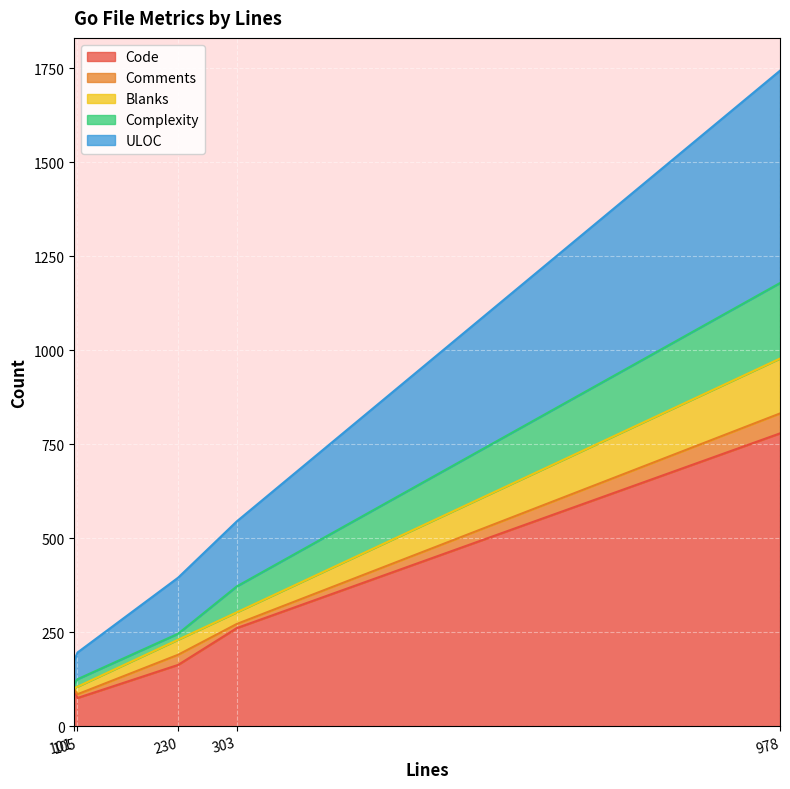

What is the lowest value of the Code series?

75